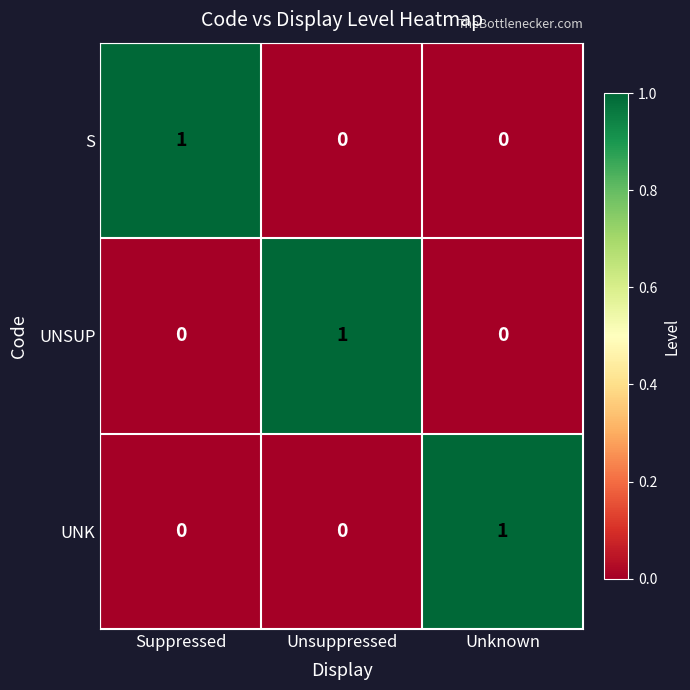

At how many categories does at least one series exceed 0?

3